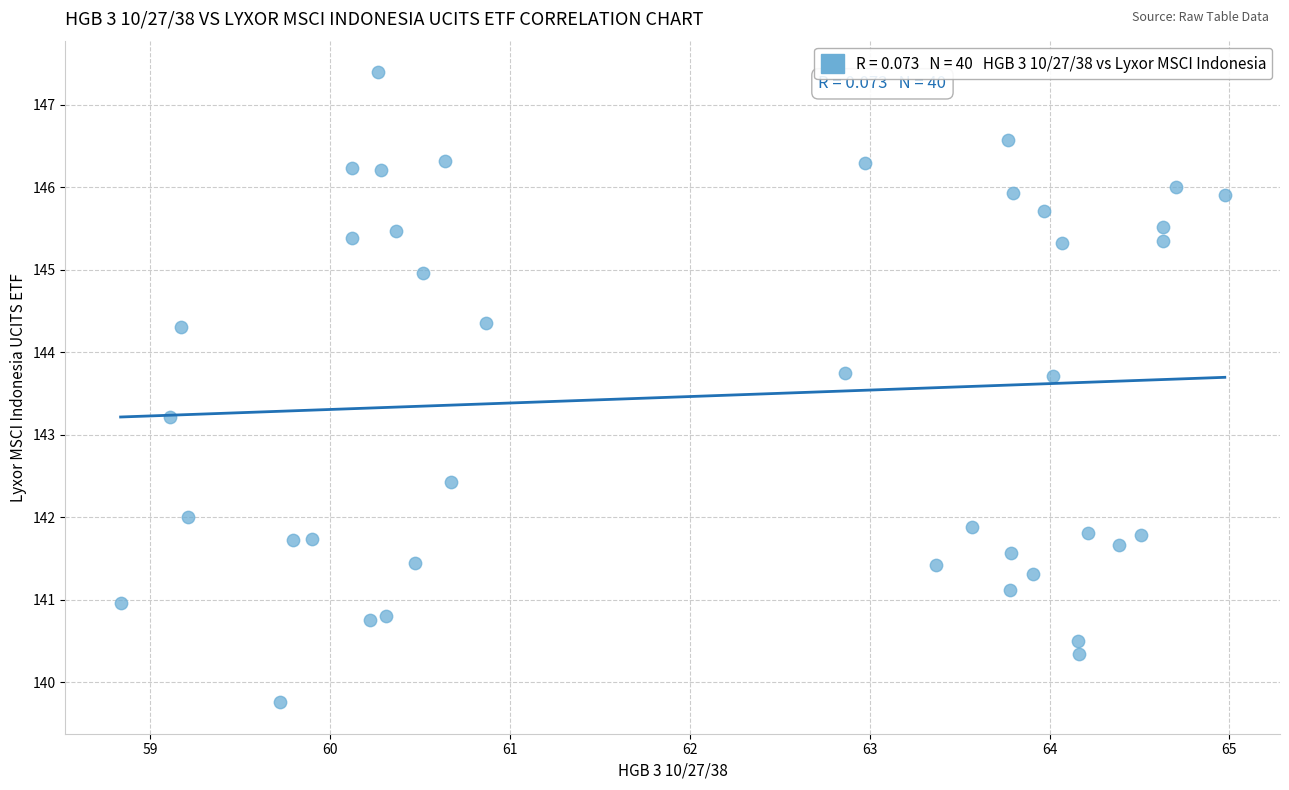

What is the range of X values (max minus min)?

6.1